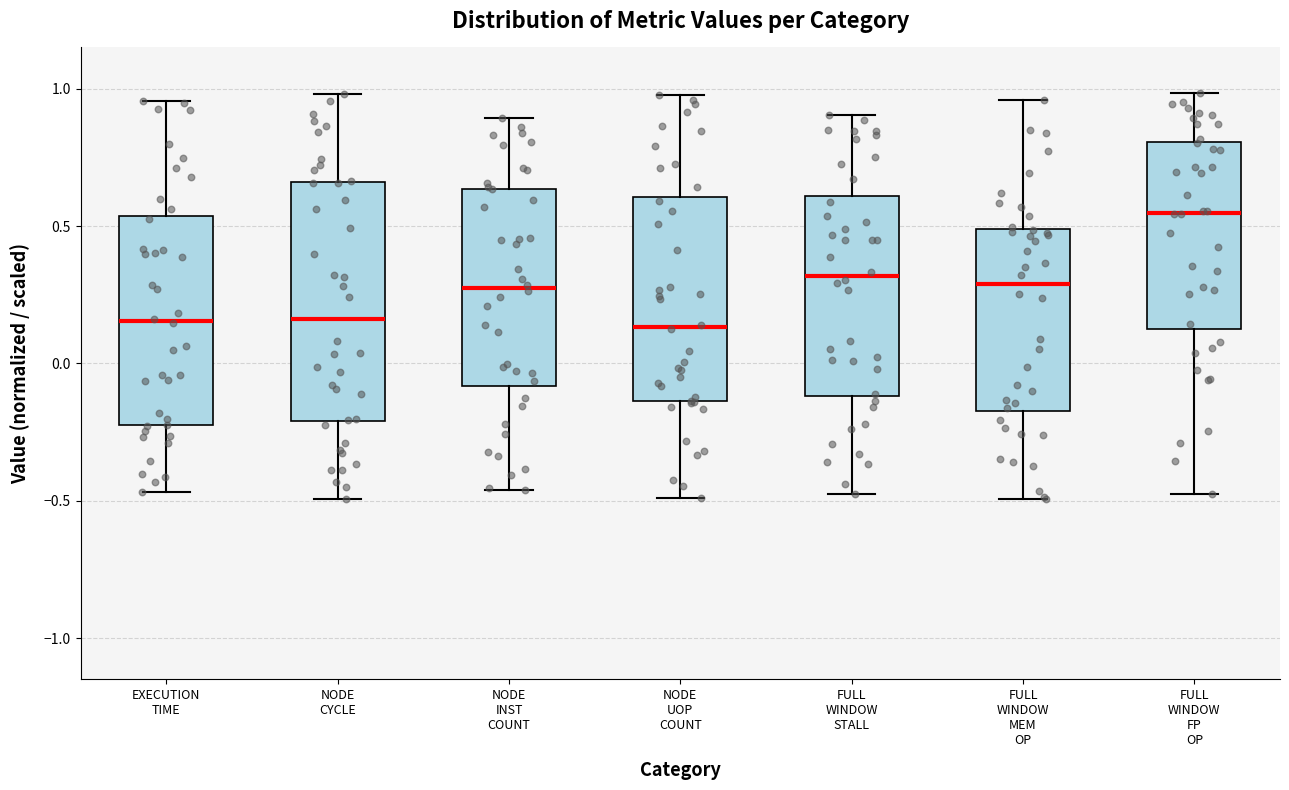

Where does the upper whisker of the box for NODE CYCLE end on the y-axis? The values are not printed on the chart, so give them approximately, as read against the axis.

1.00